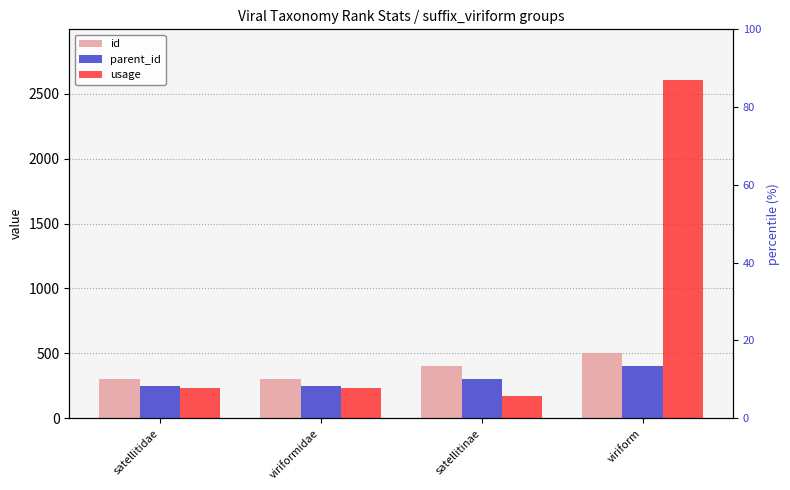

At which category does the chart reach its peak across all series?

viriform